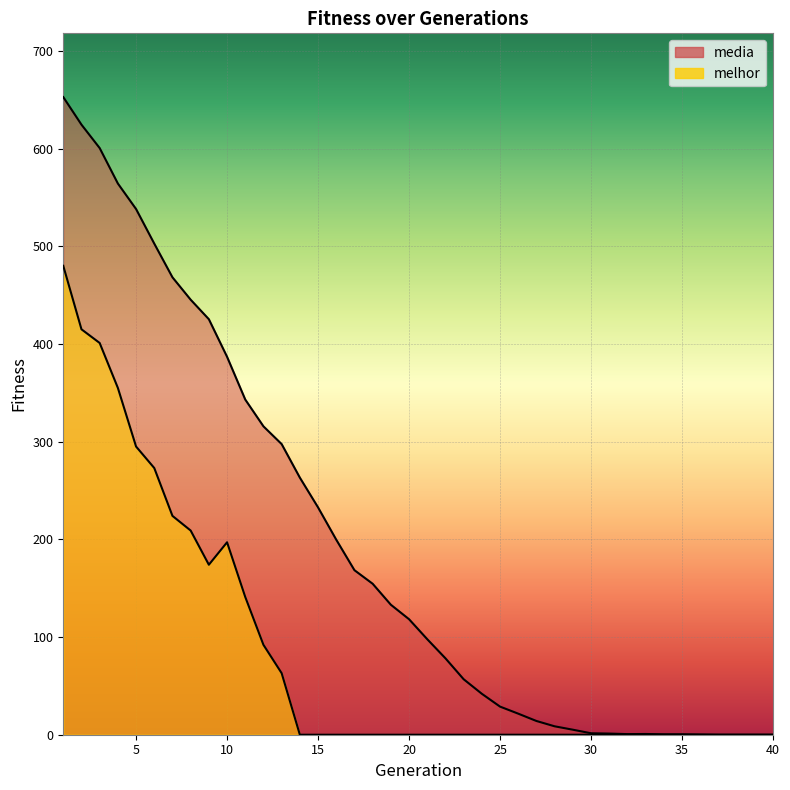

Between 30 and 13, which is larger?

13